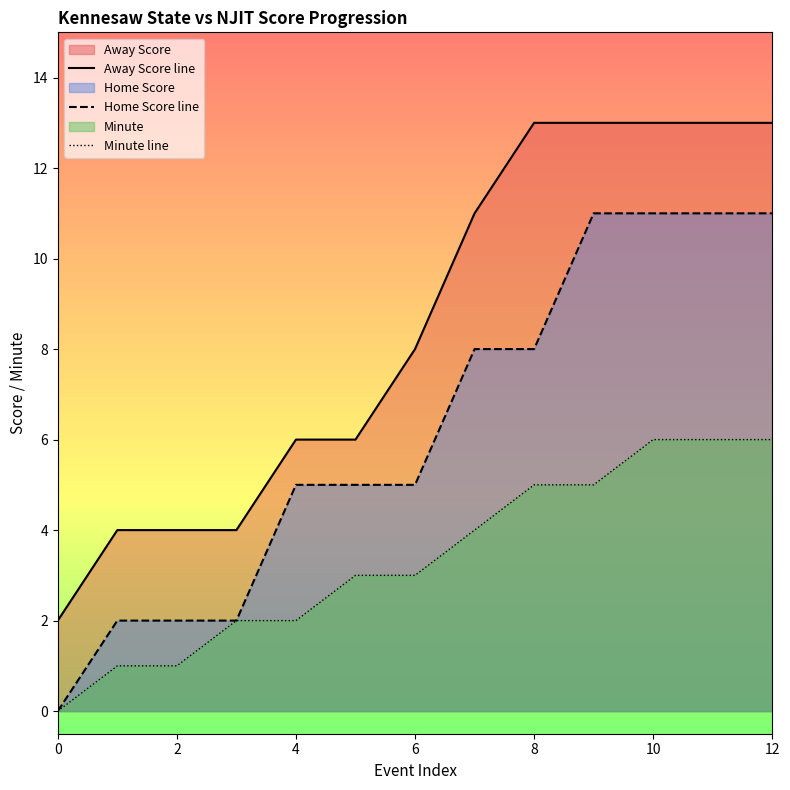

Reading left to right, transcribe all the data shown in this chart.

Away Score line: 2	4	4	4	6	6	8	11	13	13	13	13	13
Home Score line: 0	2	2	2	5	5	5	8	8	11	11	11	11
Minute line: 0	1	1	2	2	3	3	4	5	5	6	6	6